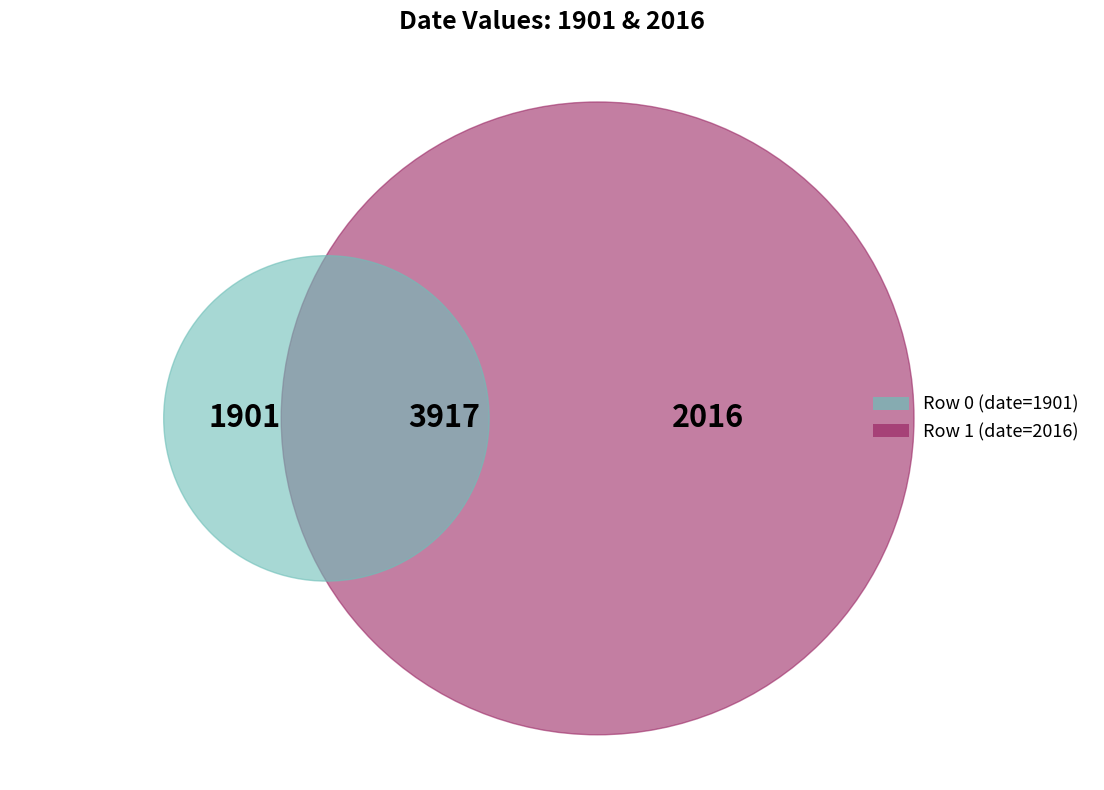

How many segments does this pie chart have?

2